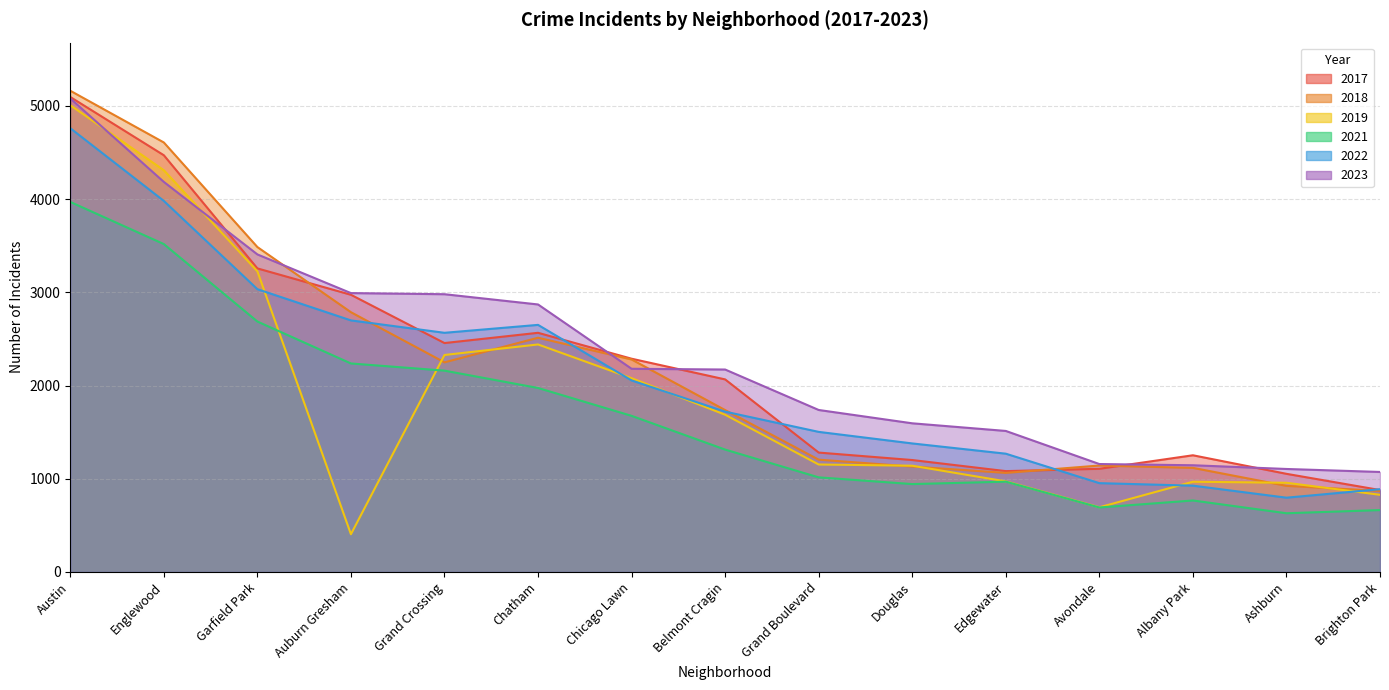

Does the chart display data point markers on the line(s)?

No